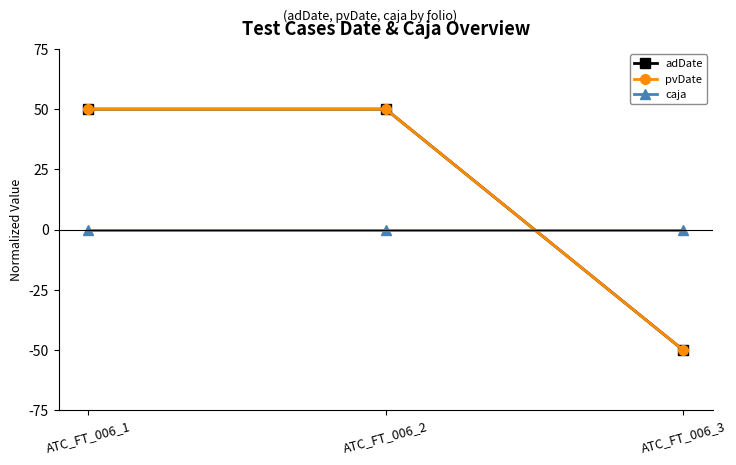

Does the chart have visible grid lines?

No